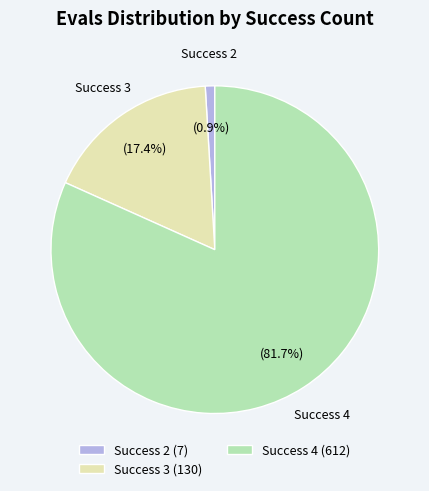

What is the largest slice in the pie chart?

Success 4 (612)